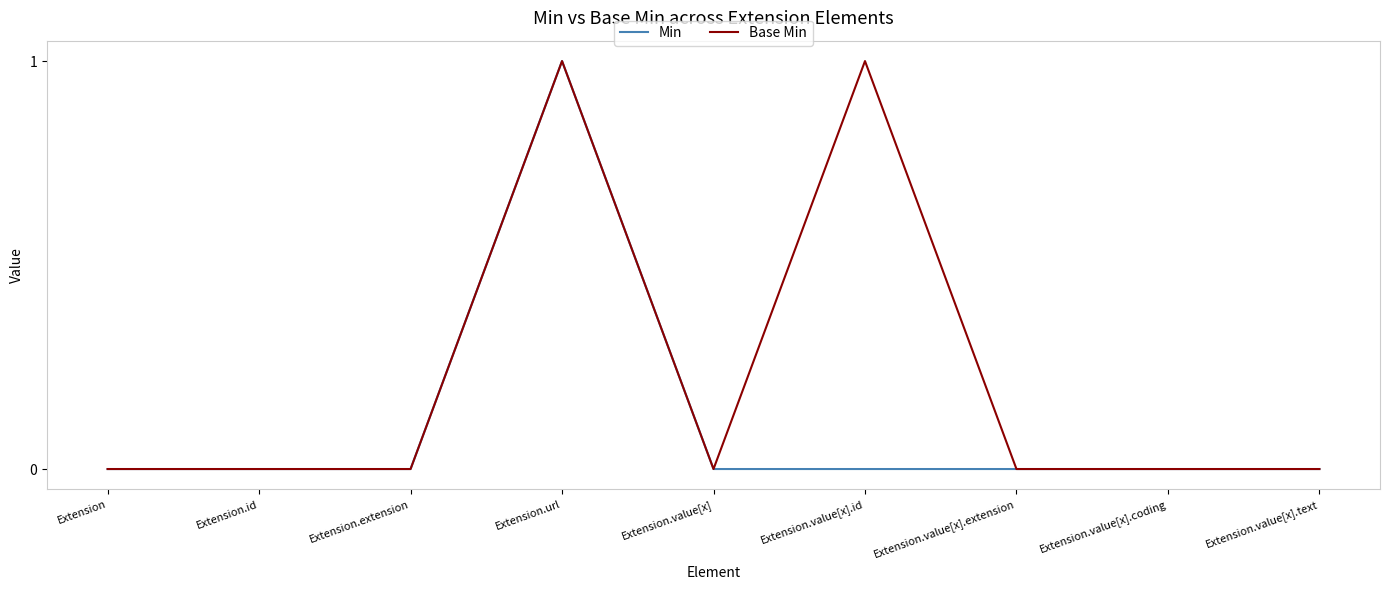

The value of Base Min at Extension.value[x] is 0. True or false?

True